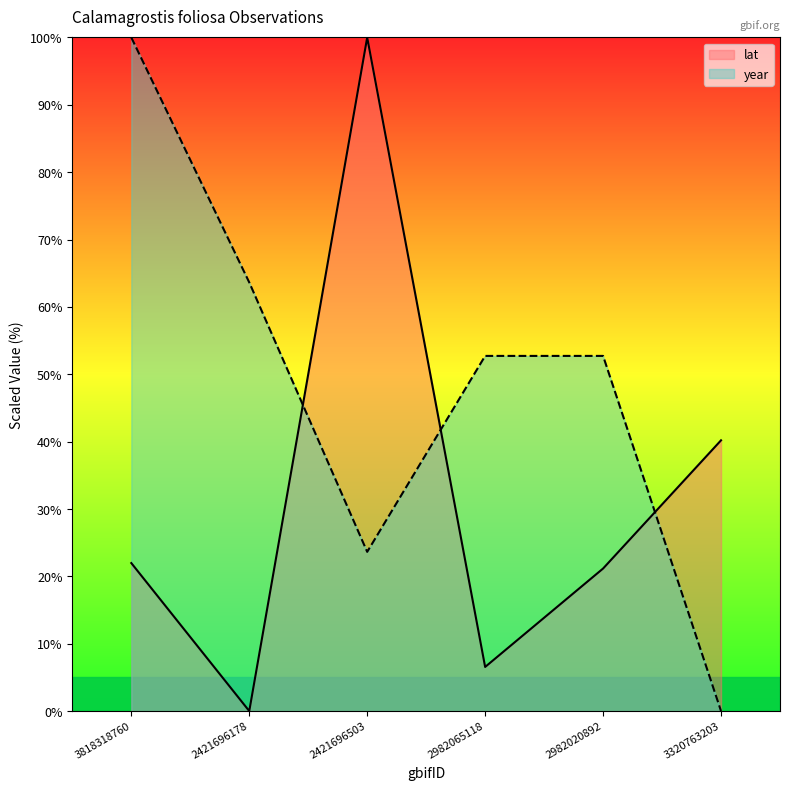

What is the value of the lat point at the 5th from the left?

21.2